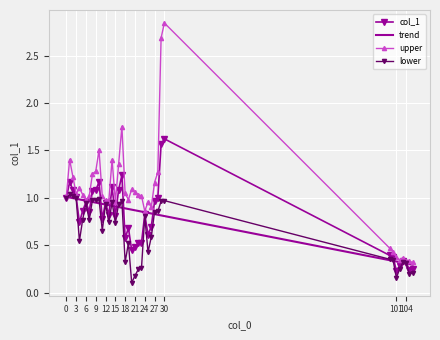

Which series has the widest spread of values?

upper